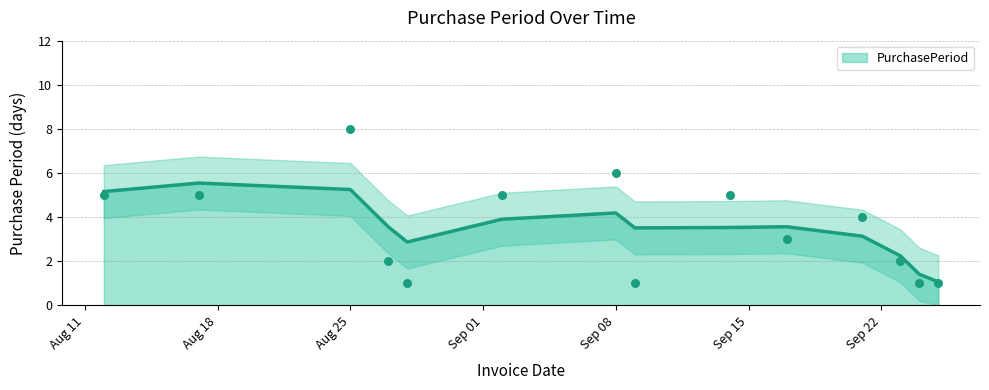

Which has a higher value, 2015-09-25 or 2015-09-09?

2015-09-25